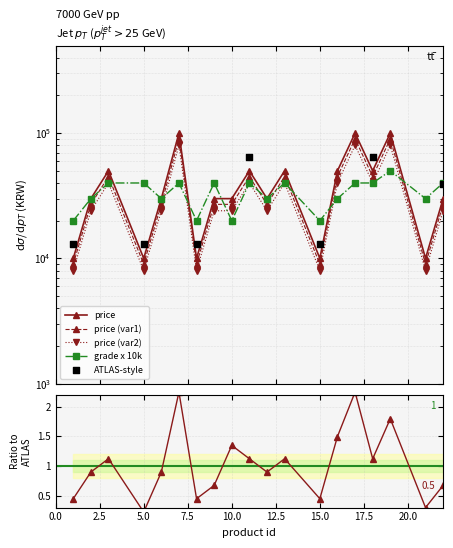

Which series has the largest total across all categories?

price